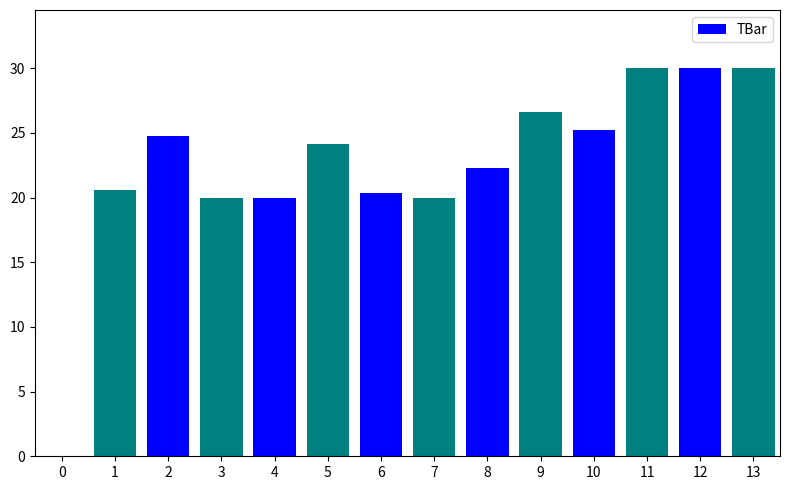

What is the sum of the values at 12 and 13?

60.0